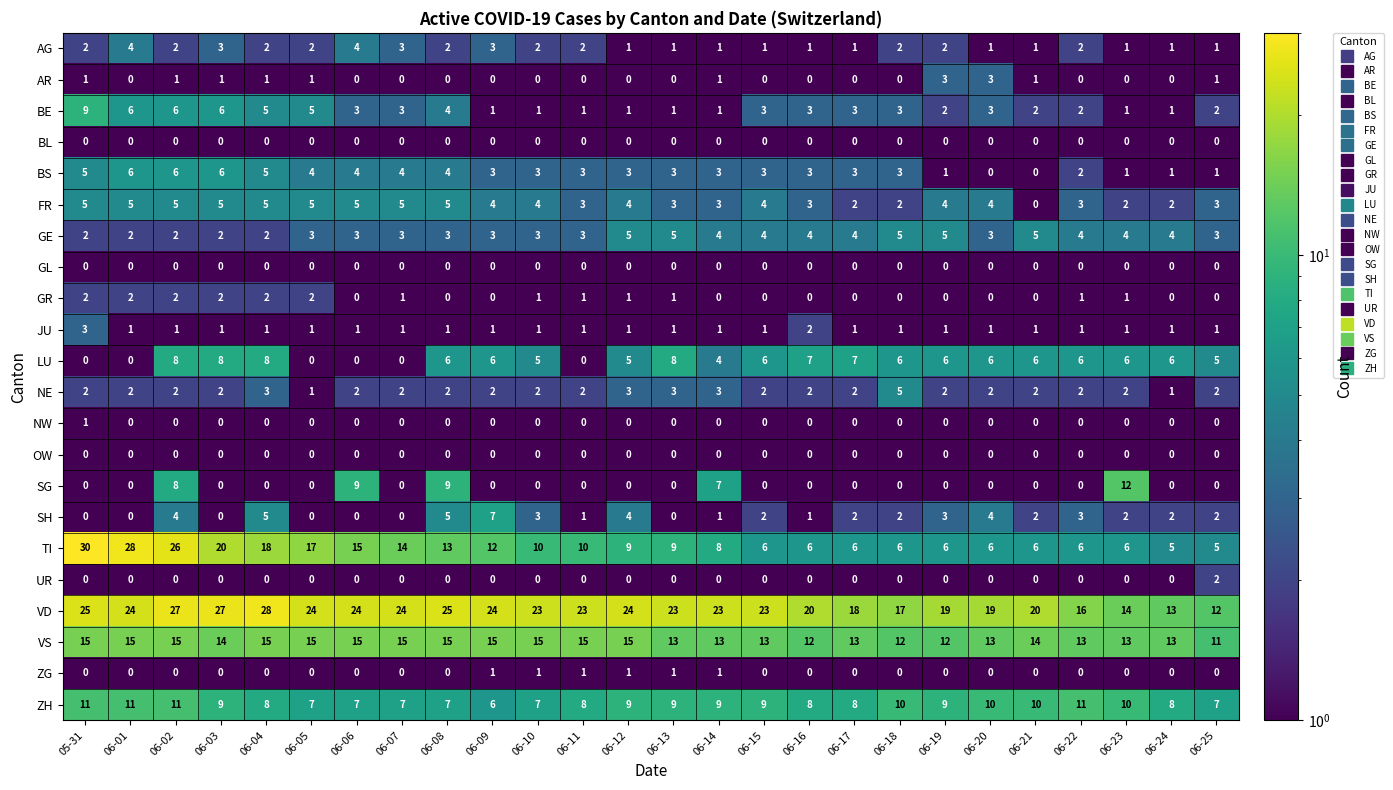

How many categories are shown in the chart?

26